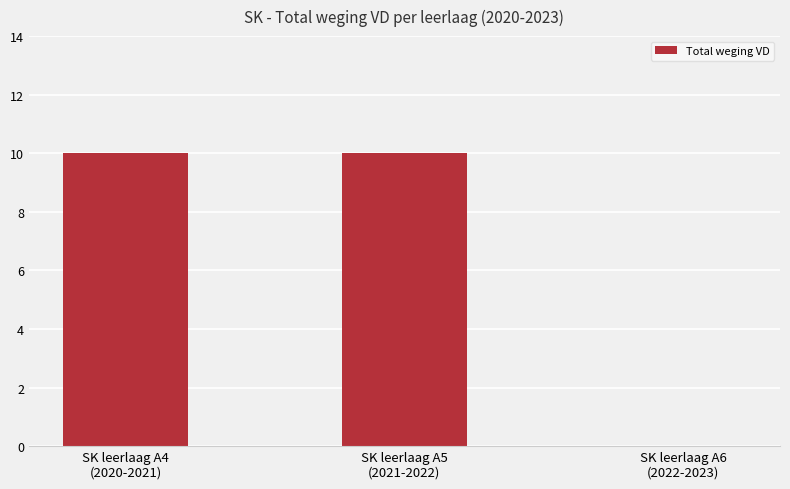

What is the sum of all values?

20